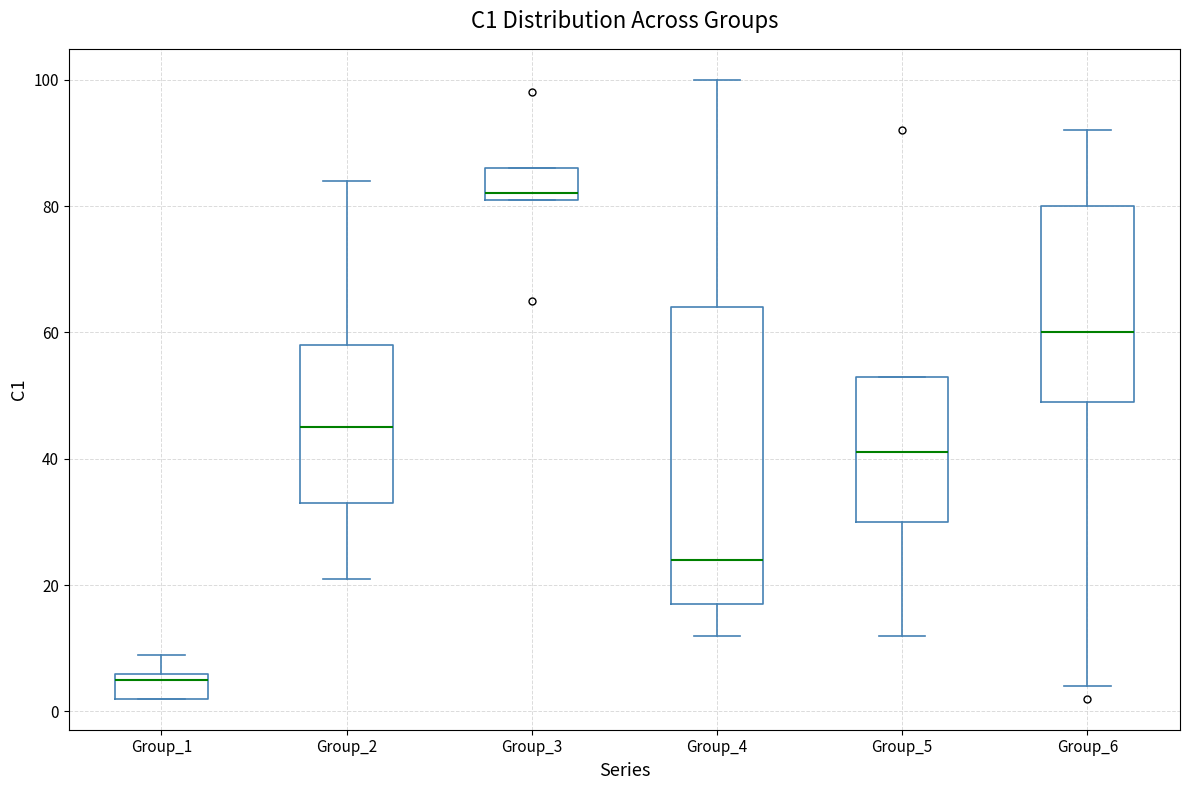

Which box's median line is the highest?

Group_3